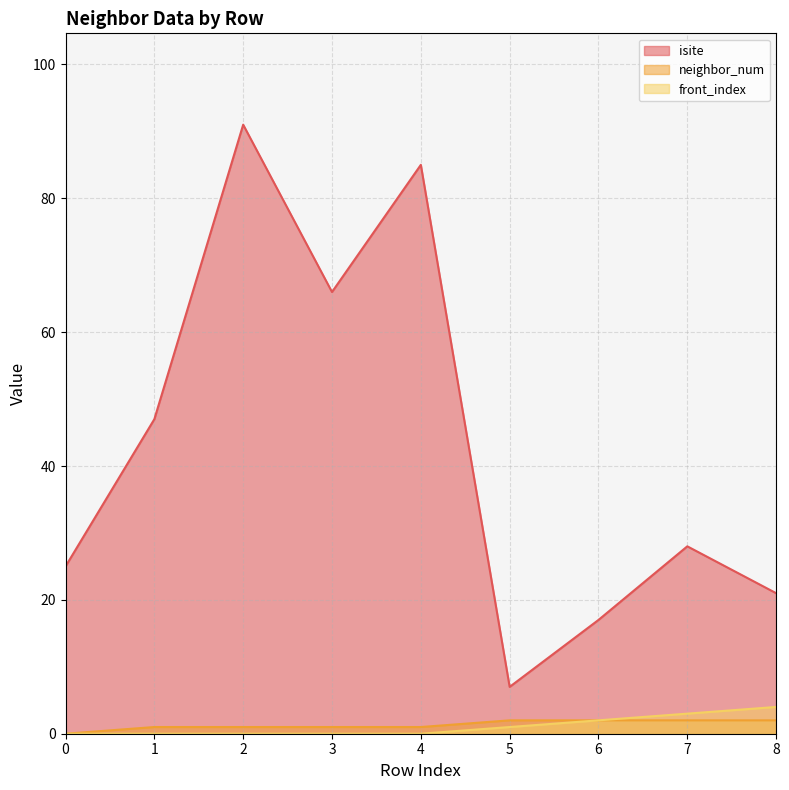

The value of isite at 4 is 148. True or false?

False